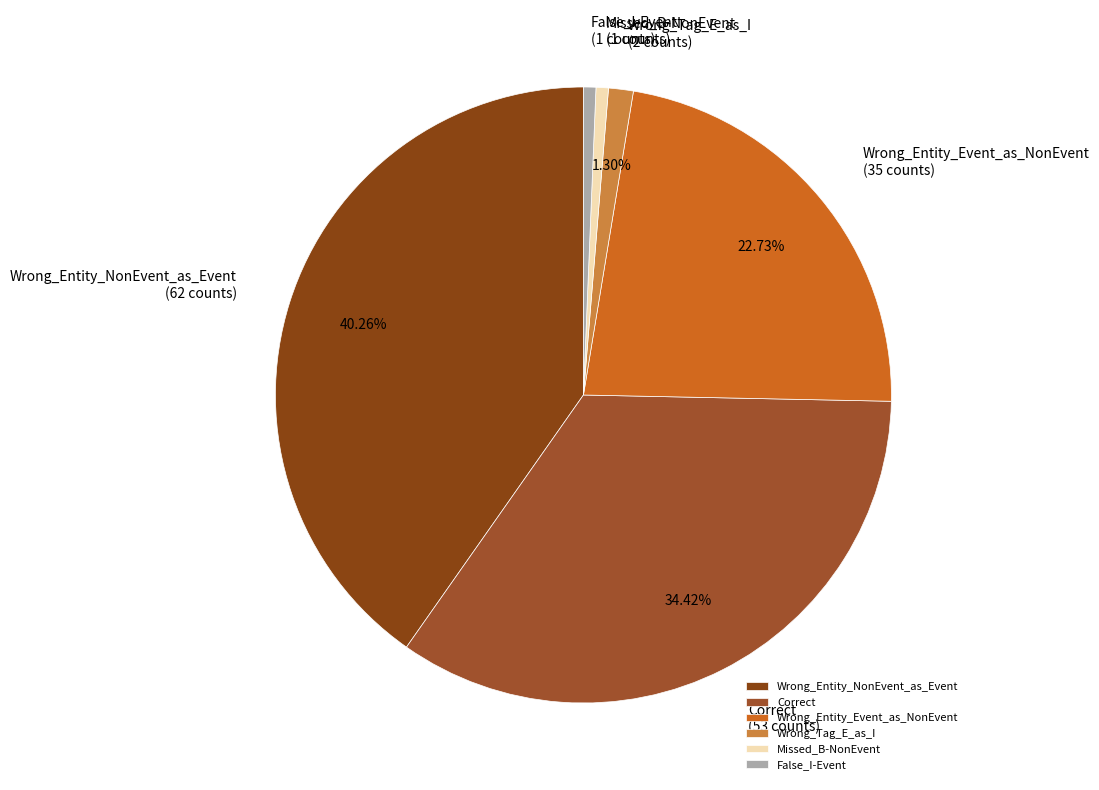

Which category has the biggest portion of the pie?

Wrong_Entity_NonEvent_as_Event